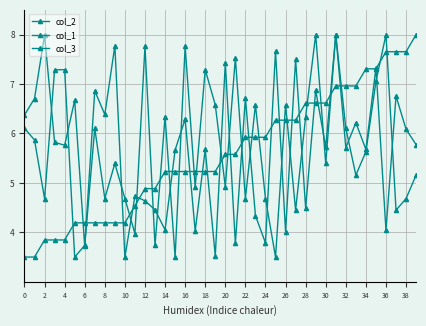

How many data points in col_3 are above 5?

24